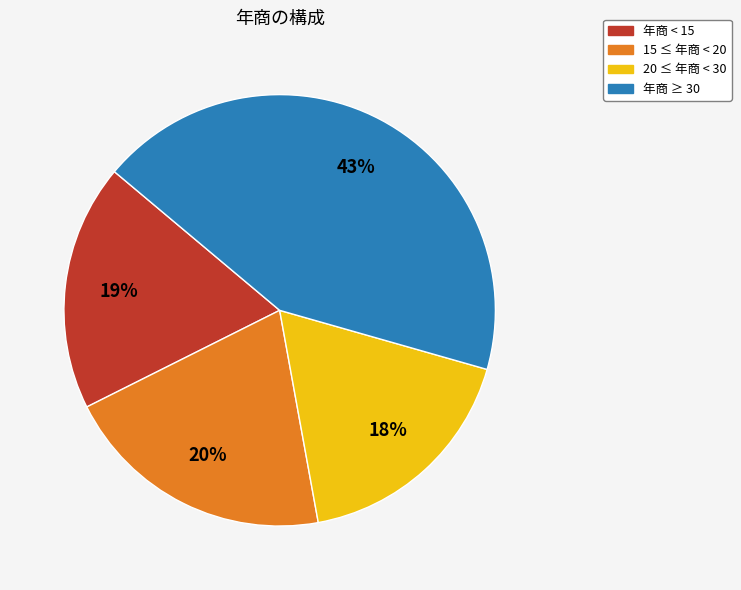

How many slices are in this pie chart?

4